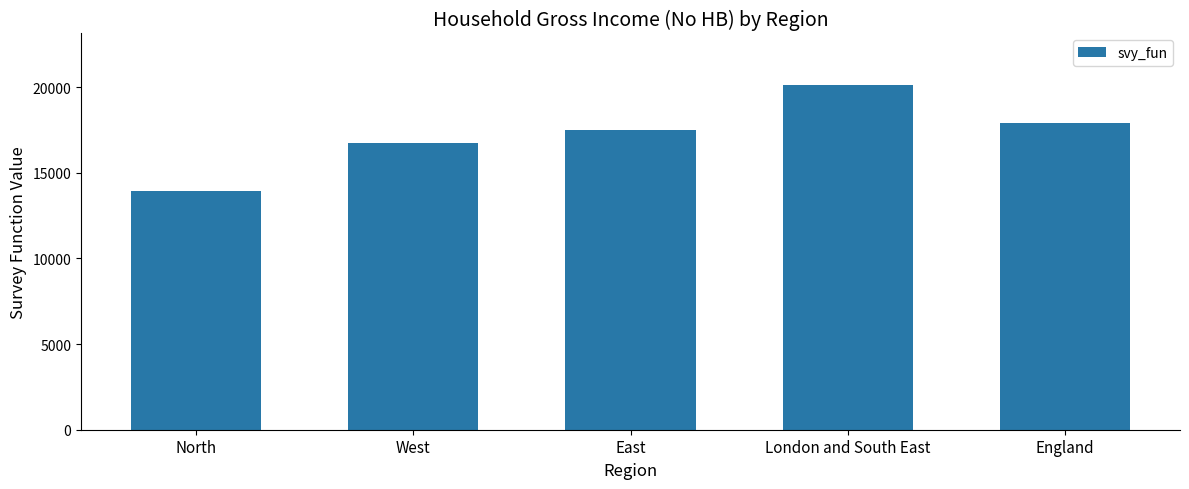

Is it true that the value at East is 4517.2?

False